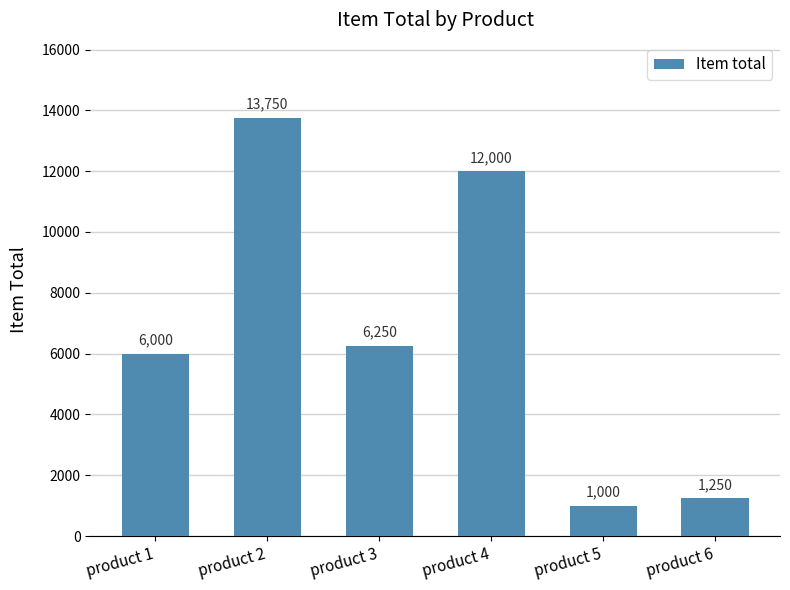

True or false: the data shows 9640 at product 1.

False